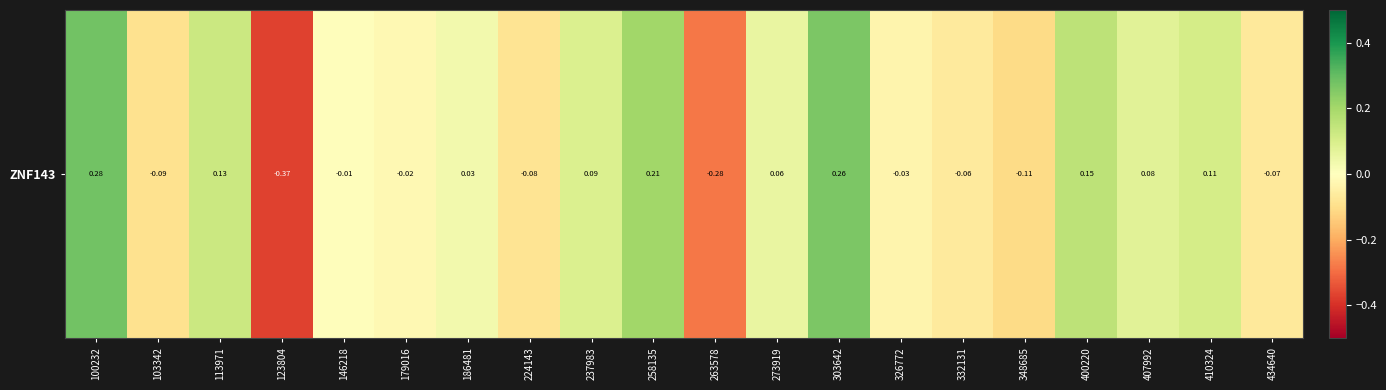

What is the difference between the maximum and minimum values?

0.6